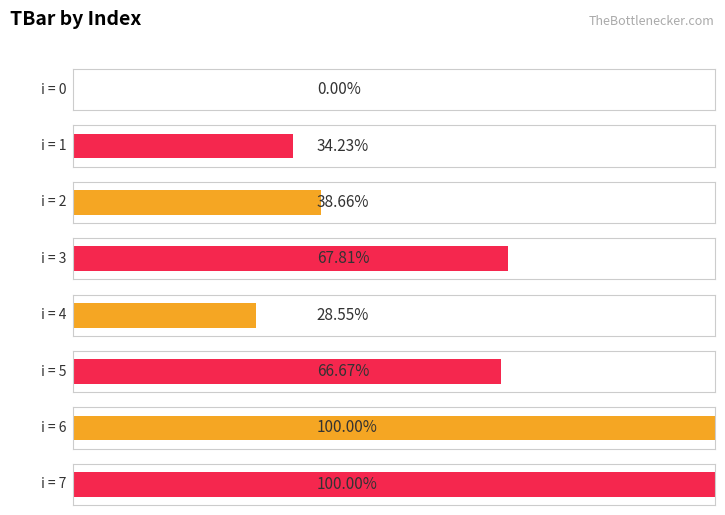

Is it true that the value at 5 is 6.4?

False